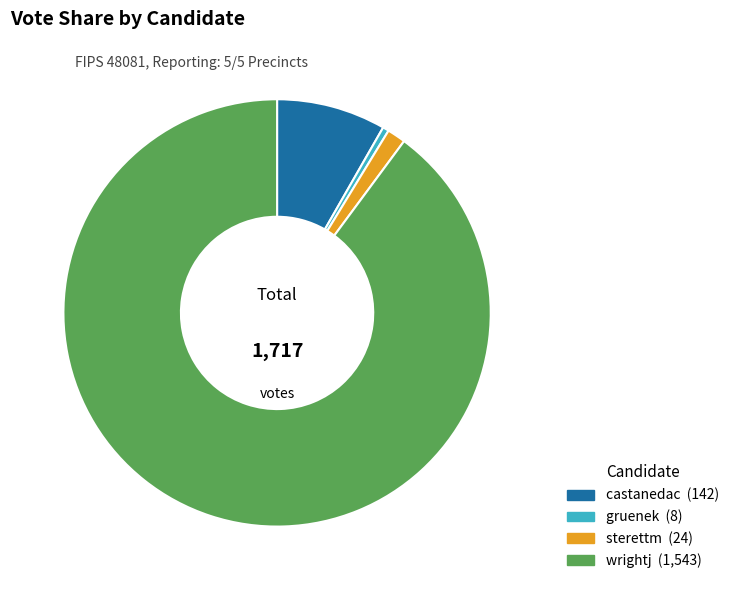

How many slices are in this pie chart?

4